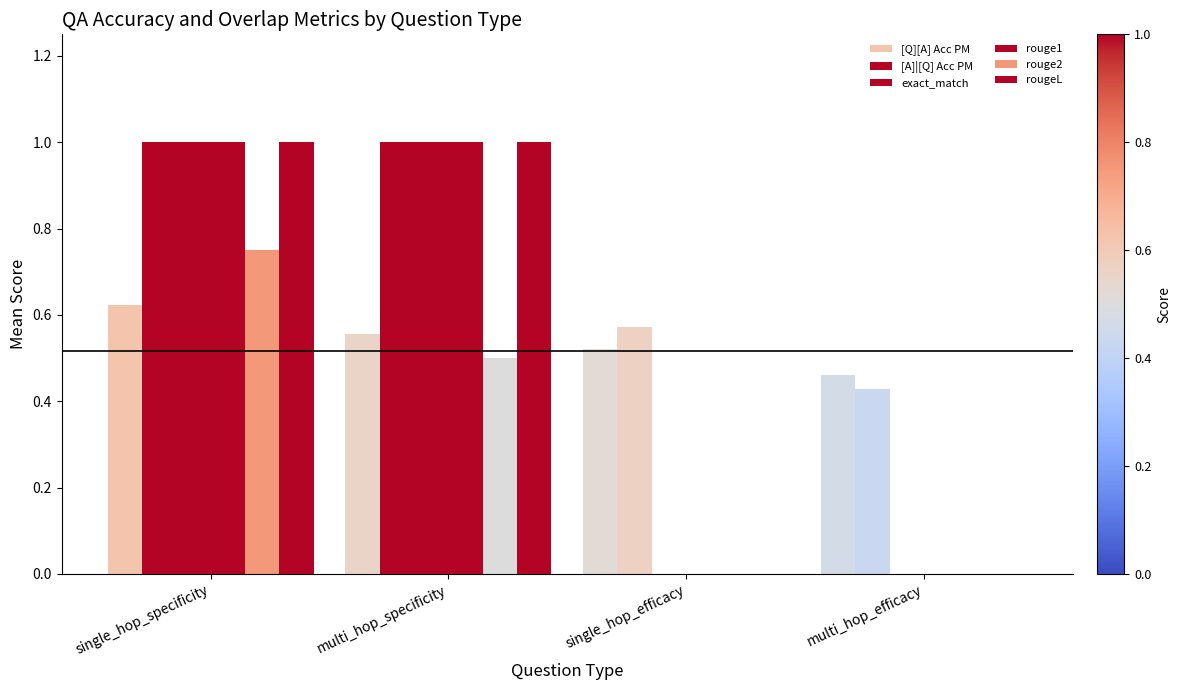

How many series are shown in this chart?

6